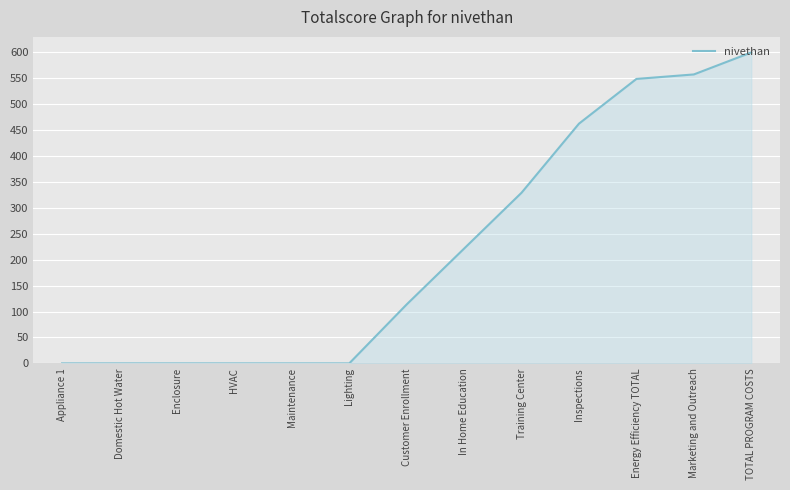

Does the chart have visible grid lines?

Yes